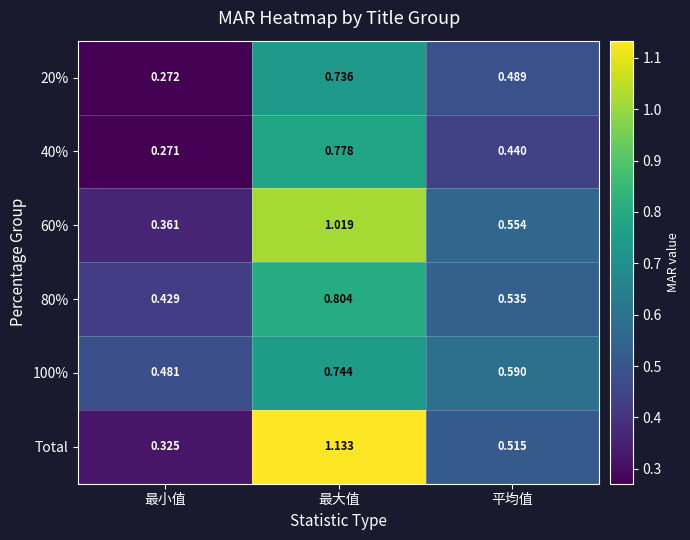

At which category does the chart reach its minimum across all series?

最小值